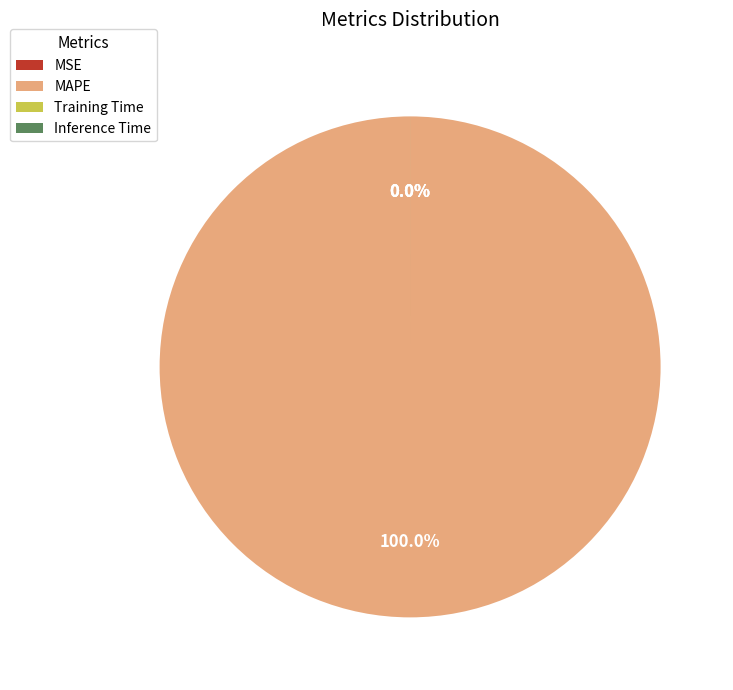

What is the largest slice in the pie chart?

MAPE